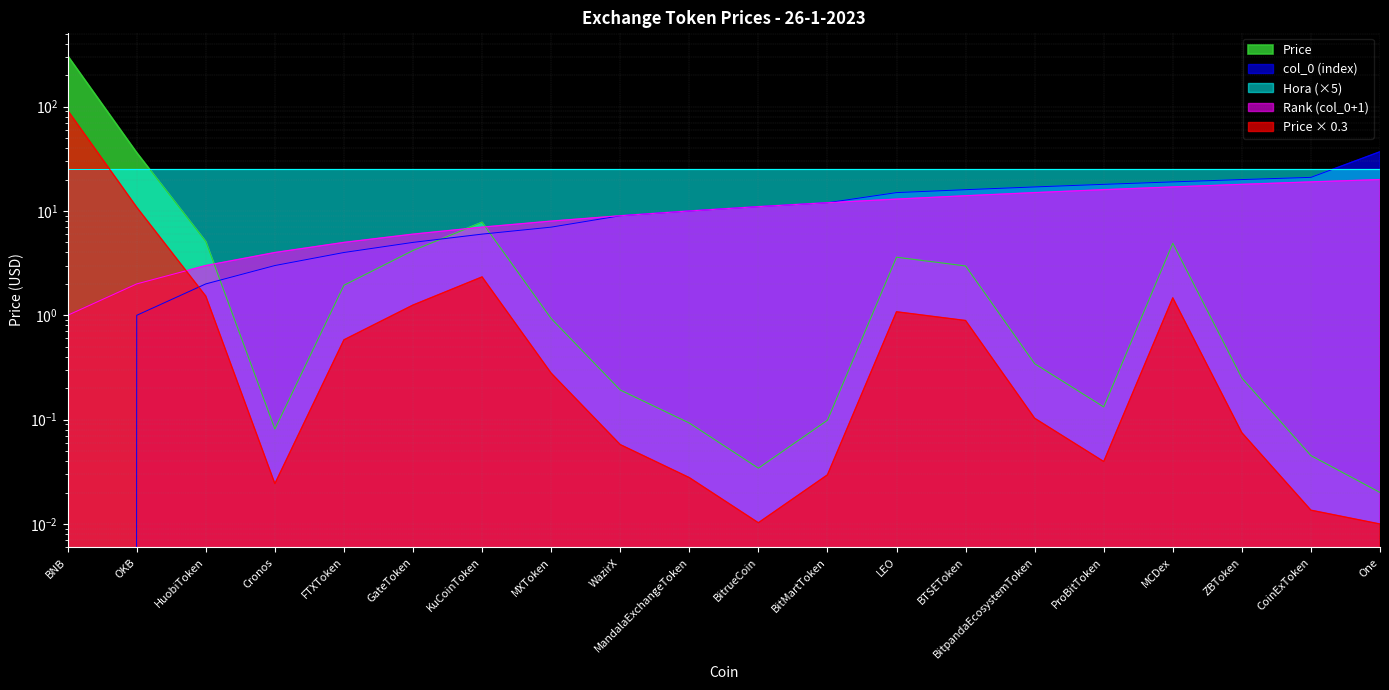

Reading left to right, extract all data points from this chart.

Price: 307.4	36.2	5.1	0.1	1.9	4.2	7.8	0.9	0.2	0.1	0.0	0.1	3.6	3.0	0.3	0.1	4.9	0.2	0.0	0.0
col_0 (index): 0.0	1.0	2.0	3.0	4.0	5.0	6.0	7.0	9.0	10.0	11.0	12.0	15.0	16.0	17.0	18.0	19.0	20.0	21.0	37.0
Rank (col_0+1): 1.0	2.0	3.0	4.0	5.0	6.0	7.0	8.0	9.0	10.0	11.0	12.0	13.0	14.0	15.0	16.0	17.0	18.0	19.0	20.0